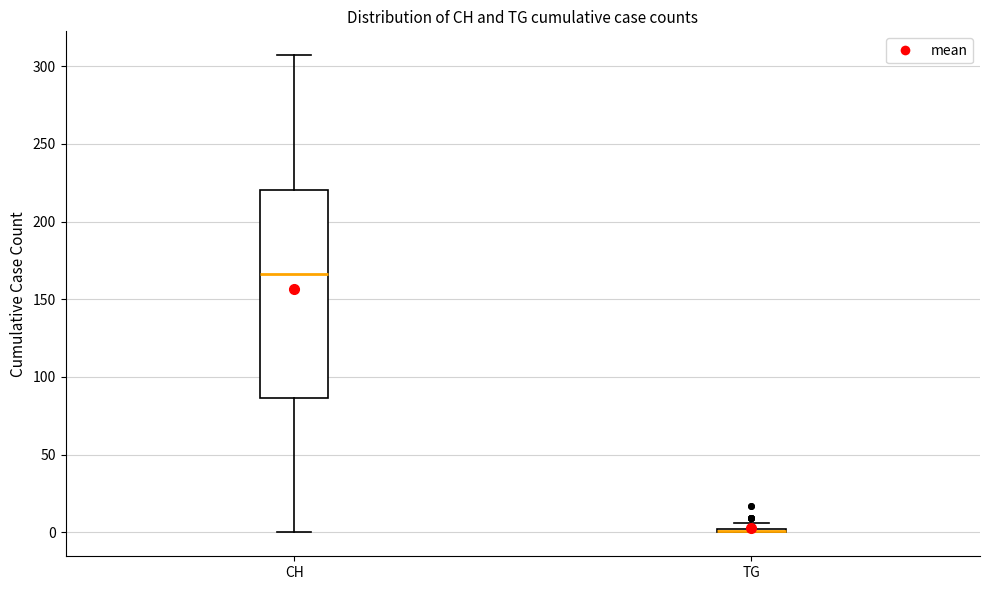

Comparing the boxes themselves (not the whiskers), which one is the tallest?

CH